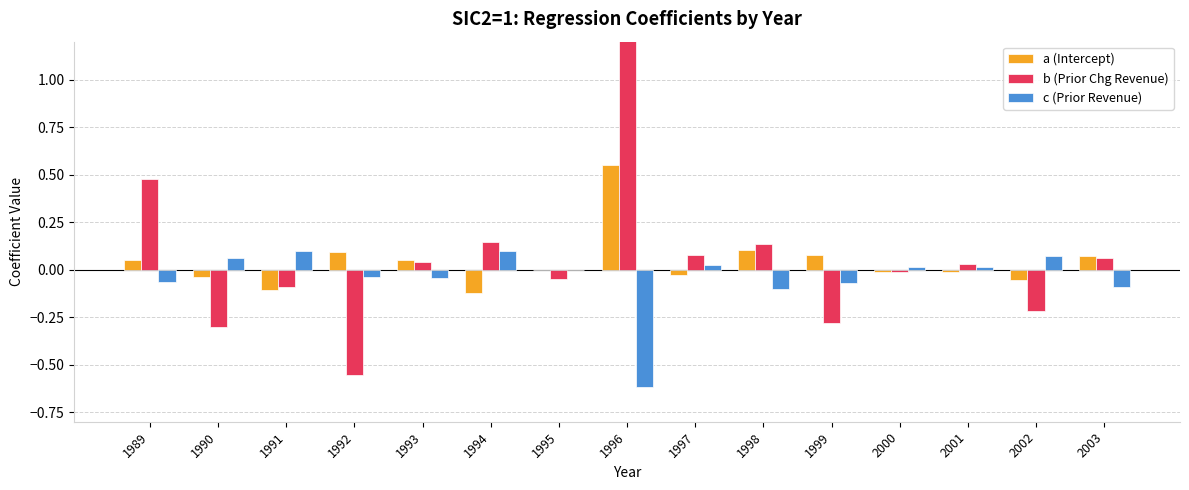

Is it true that a (Intercept) equals -0.0 at 1990?

True